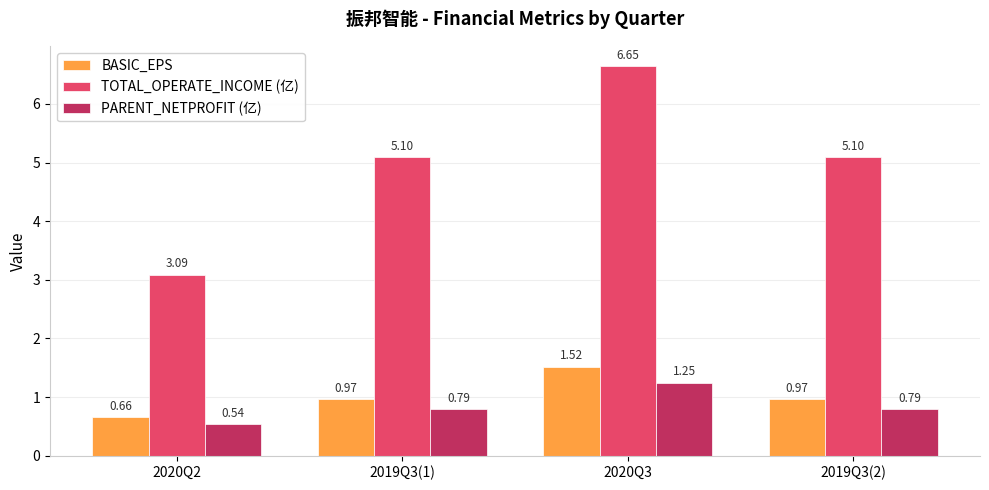

Which series has the largest range (max minus min)?

TOTAL_OPERATE_INCOME (亿)